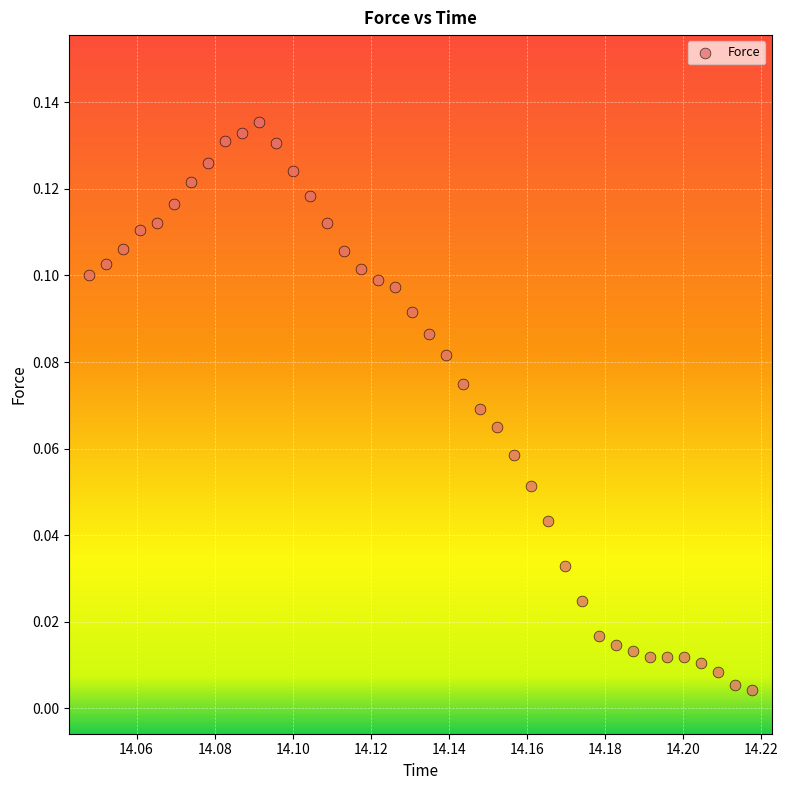

Count the number of points in this scatter plot.

40